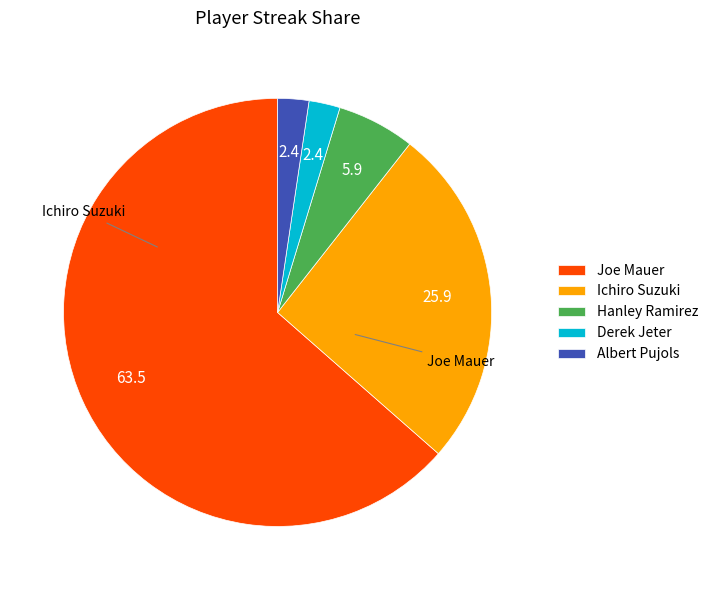

Does any single category account for the majority?

Yes